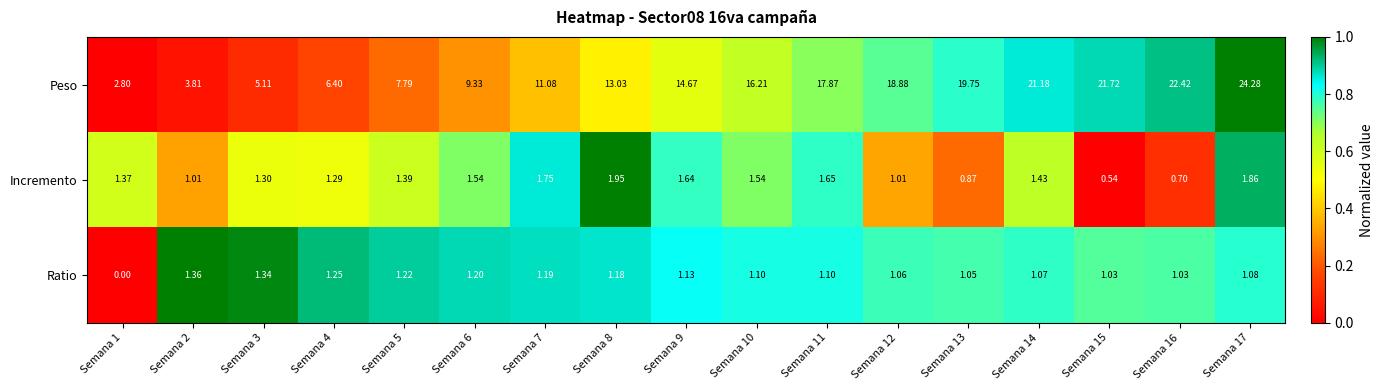

List the series in order of their peak value, highest first.

Peso, Incremento, Ratio